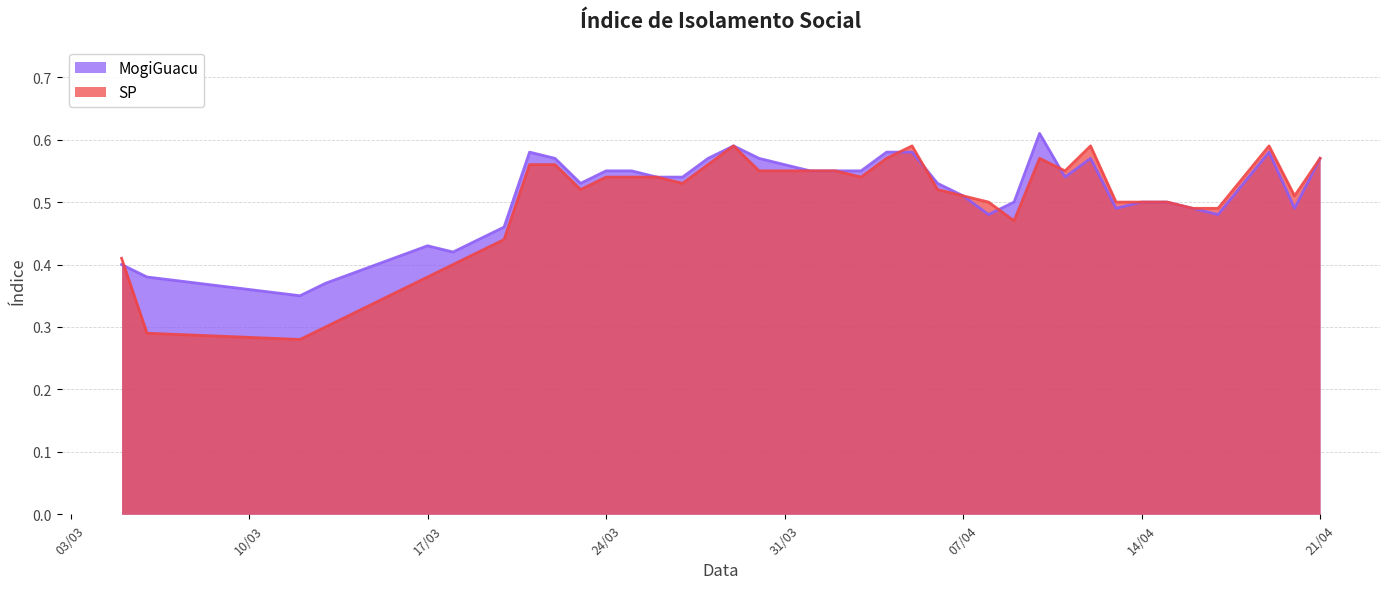

Does the chart display data point markers on the line(s)?

No